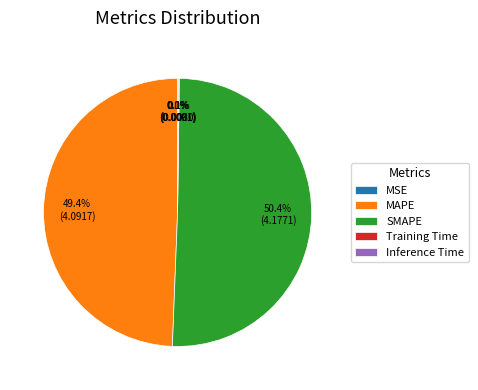

Do SMAPE and MAPE together represent more than half of the pie?

Yes